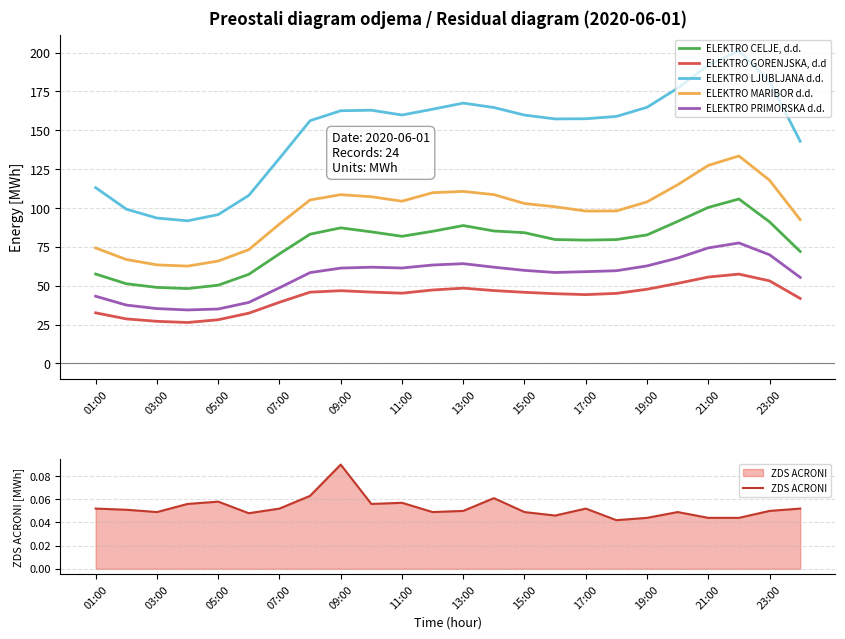

How many values in the ELEKTRO CELJE, d.d. series are below 82?

12